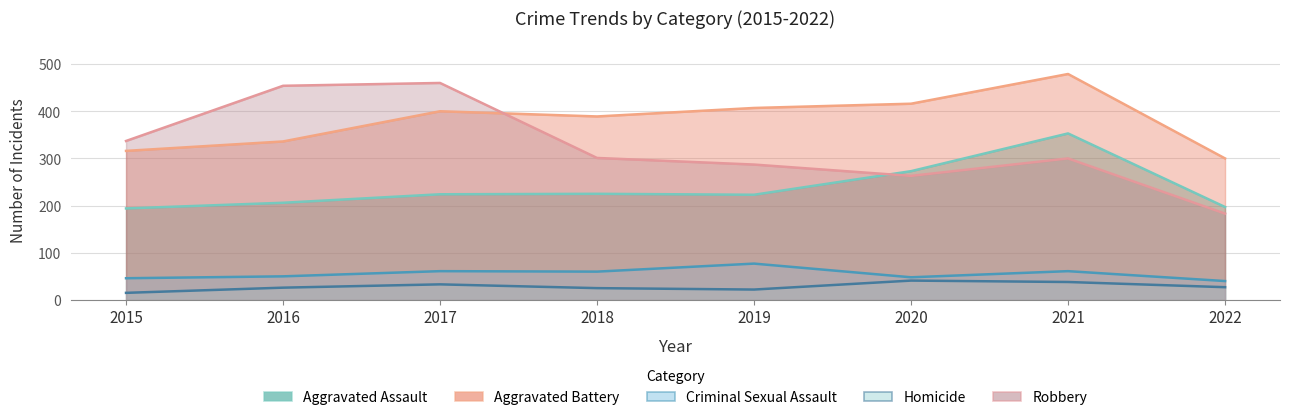

What is the value of the Robbery point at the 4th from the left?

301